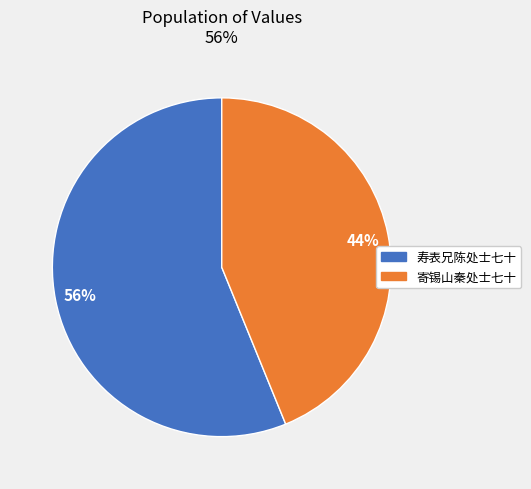

Which has a higher value, 寿表兄陈处士七十 or 寄锡山秦处士七十?

寿表兄陈处士七十